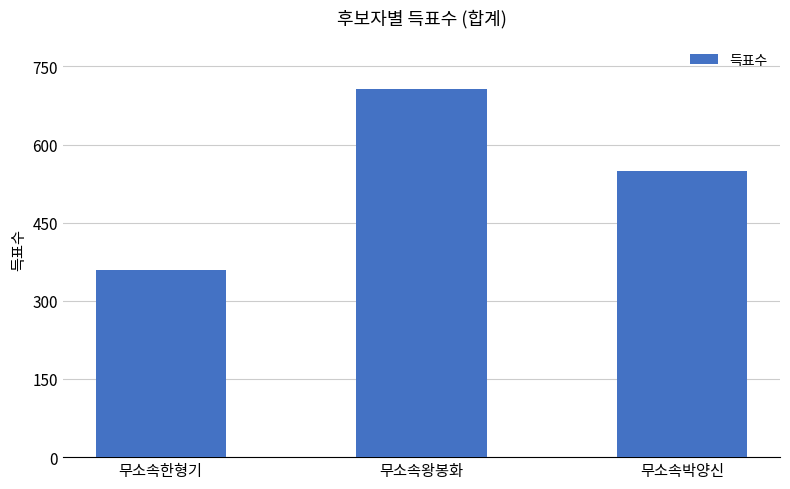

What is the smallest value displayed?

359